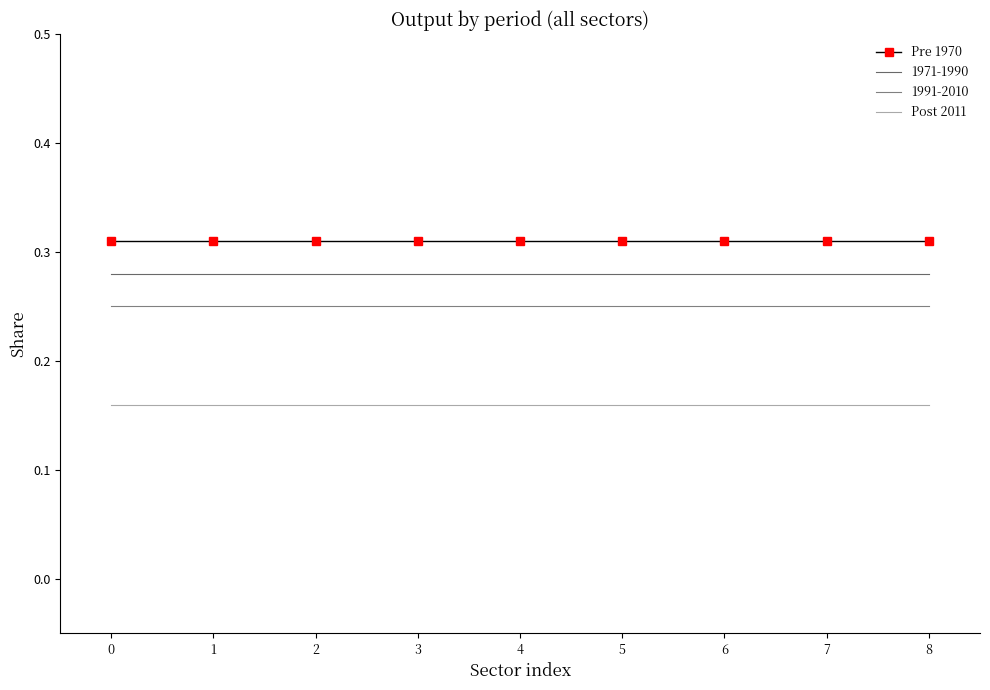

What is the smallest value displayed?

0.2